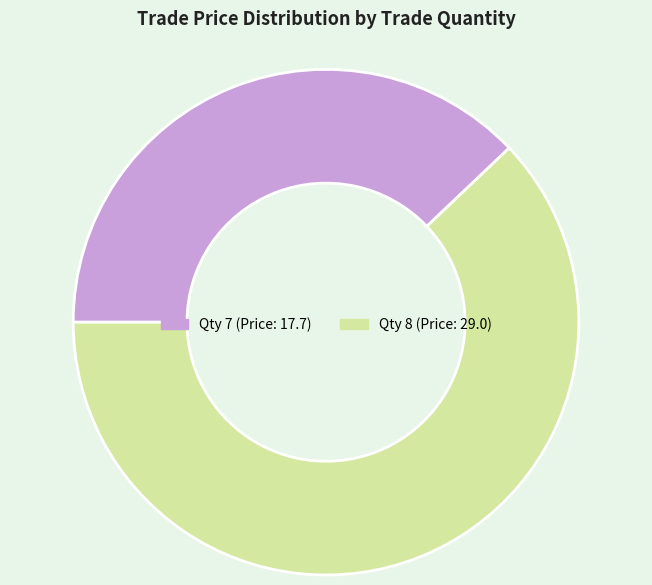

Is there any slice that represents more than half of the pie?

Yes